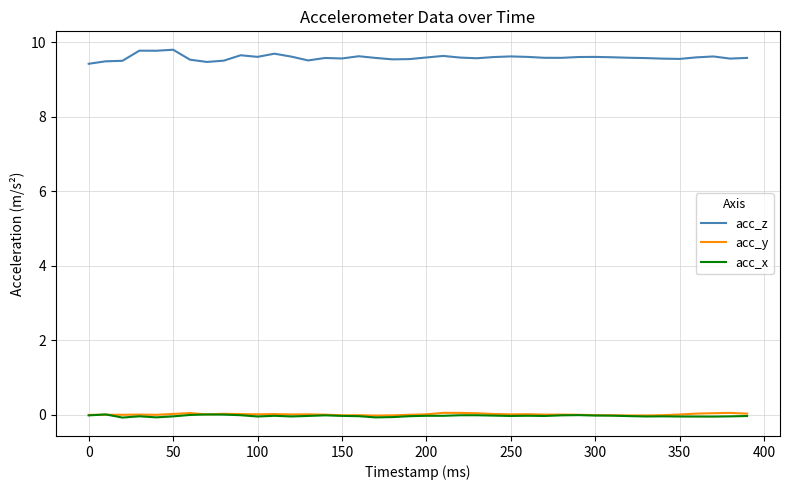

Which series has the largest range (max minus min)?

acc_z